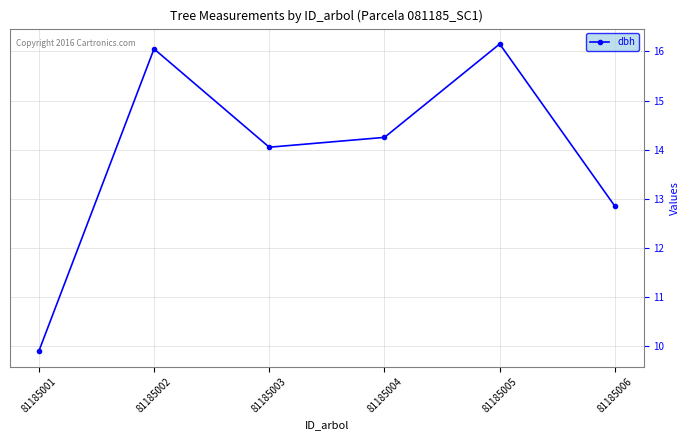

Rank the categories by value from highest to lowest.

81185005, 81185002, 81185004, 81185003, 81185006, 81185001